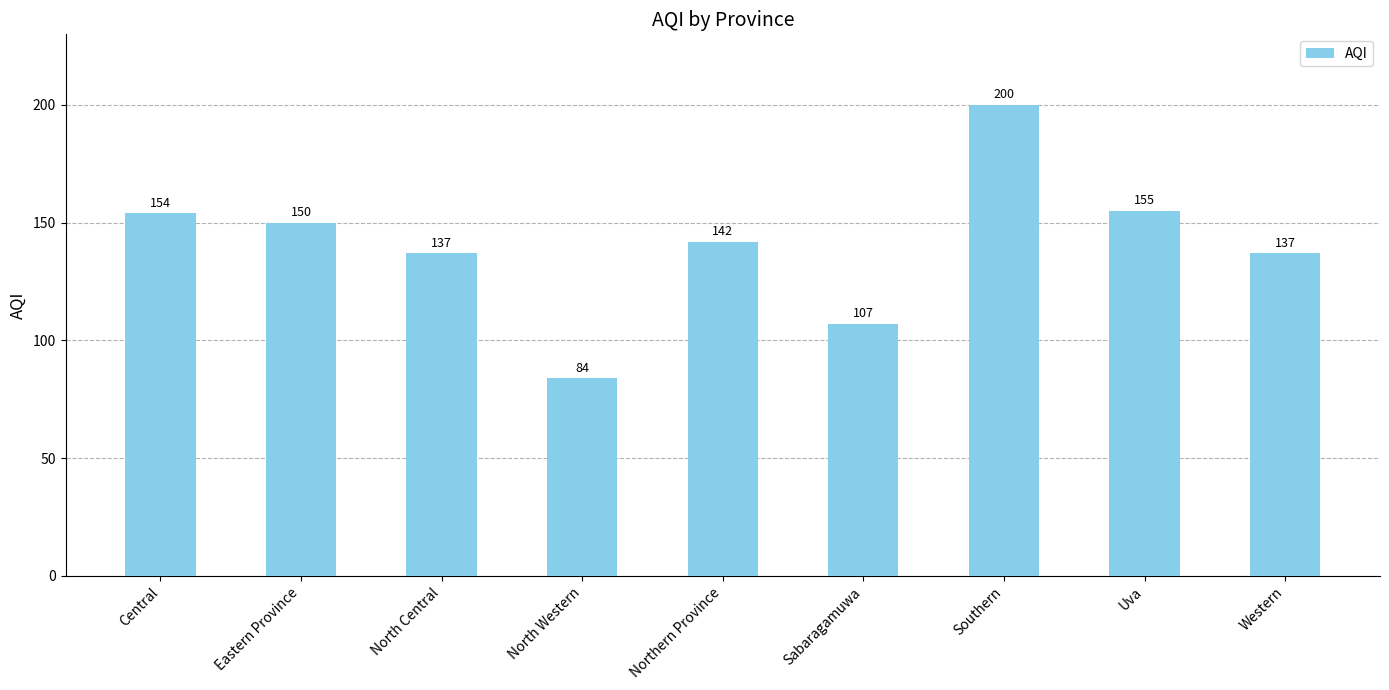

Which label corresponds to the largest value in the chart?

Southern